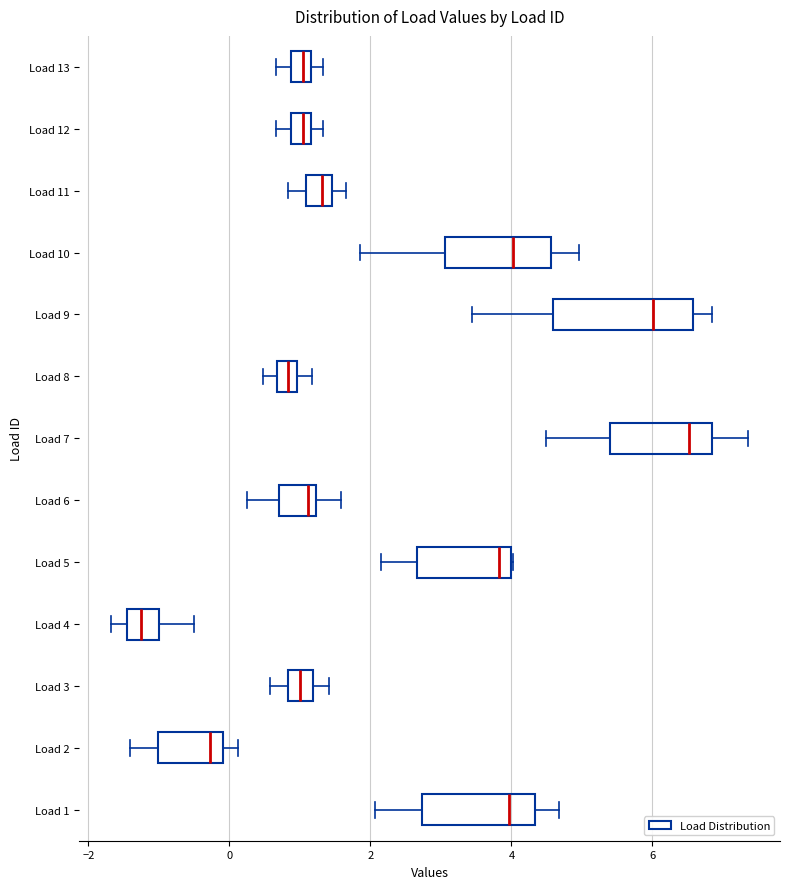

Which box is the widest, from its left edge to its right edge?

Load 9